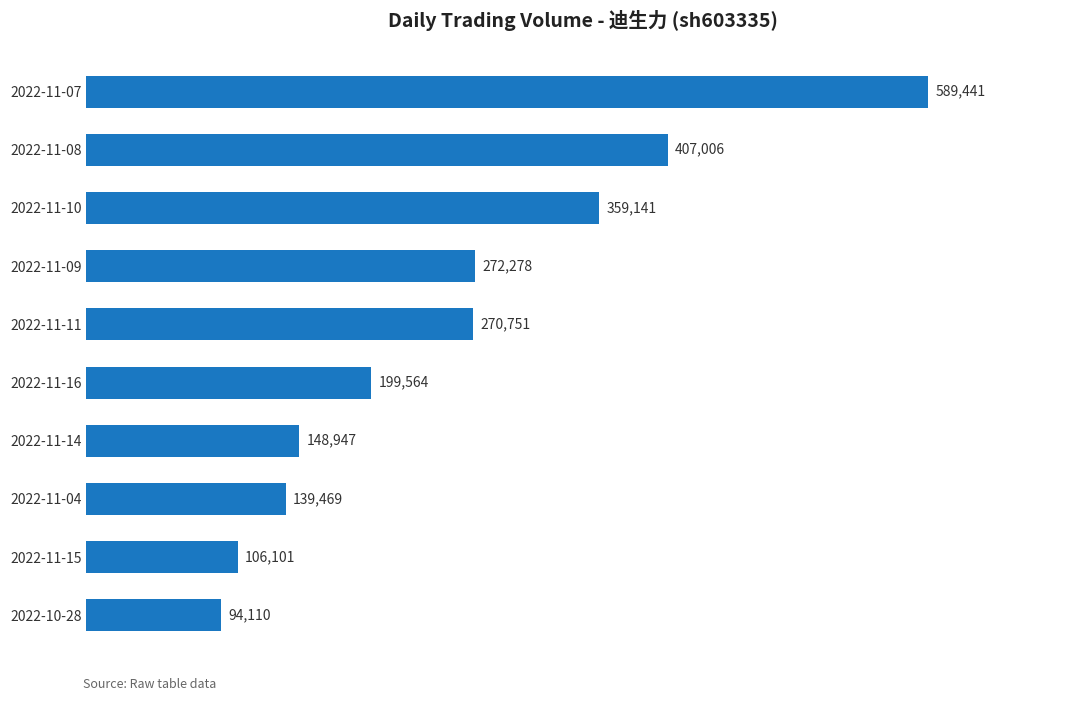

What is the ratio of the value at 2022-11-16 to the value at 2022-11-07?

0.3